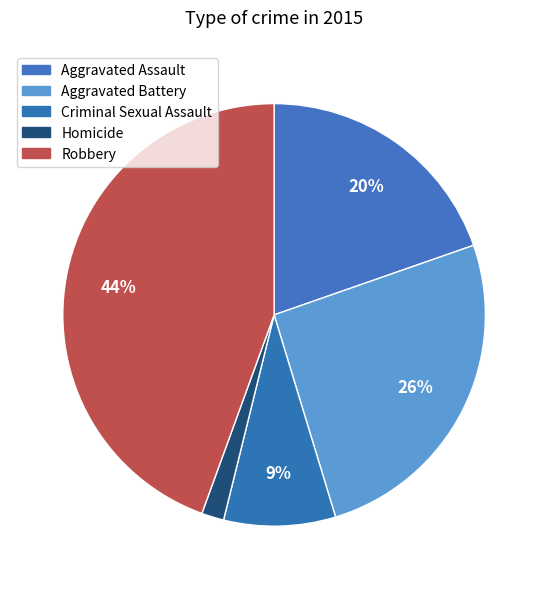

Rank the categories by value from highest to lowest.

Robbery, Aggravated Battery, Aggravated Assault, Criminal Sexual Assault, Homicide